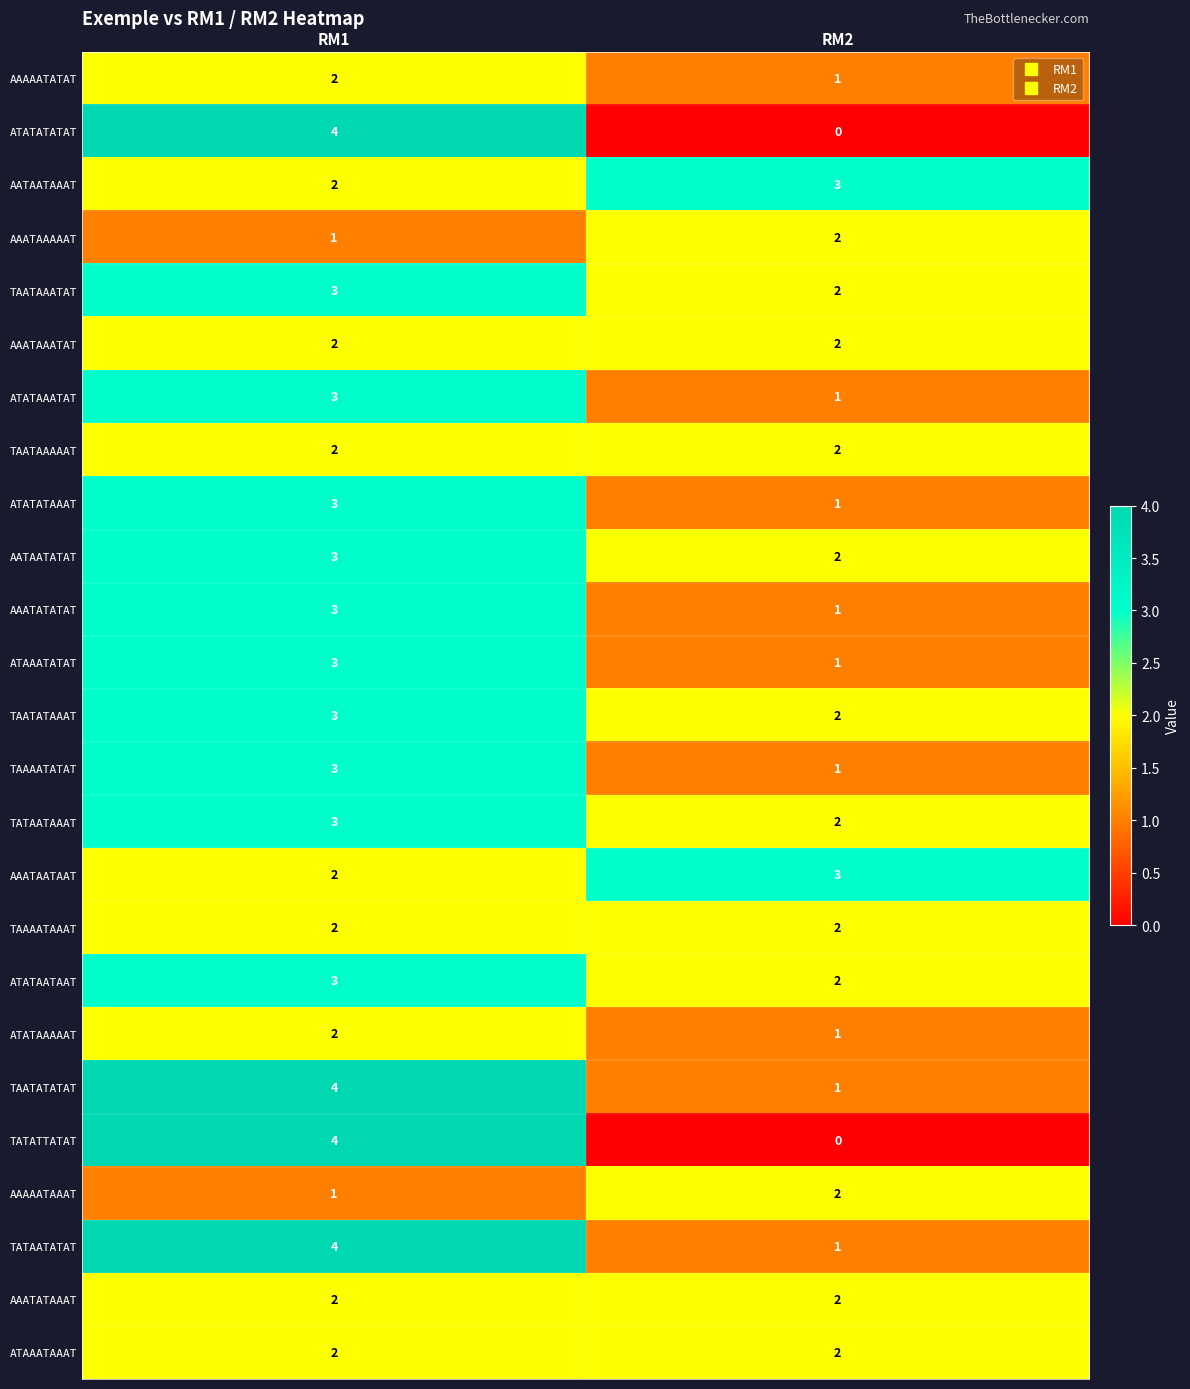

List the labels in order of ATATAAATAT value, largest first.

RM1, RM2